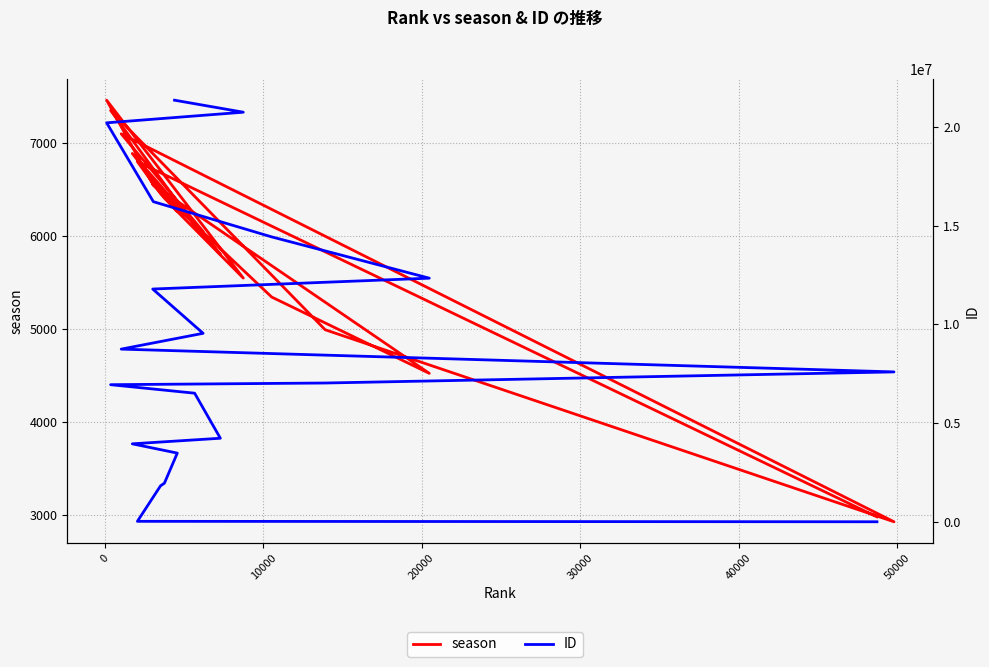

How many distinct data groups are displayed?

2